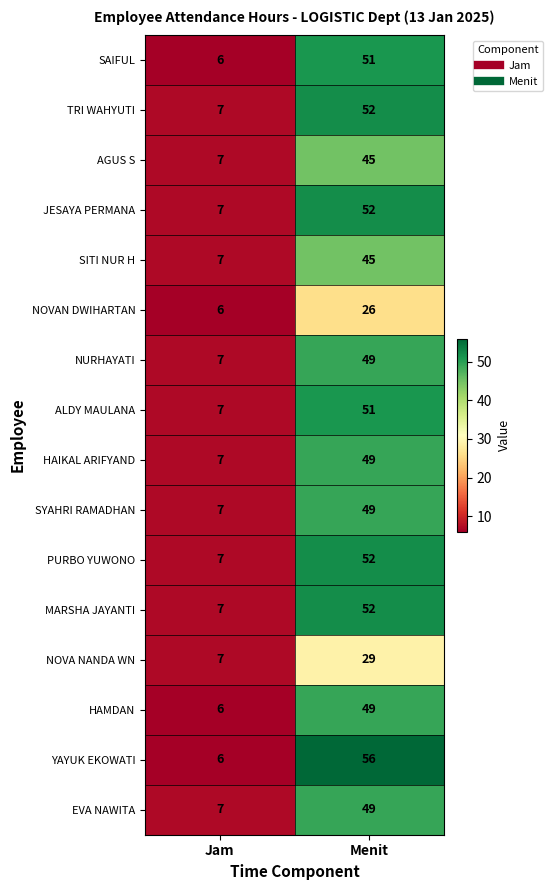

Which category has the highest value in the YAYUK EKOWATI series?

Menit